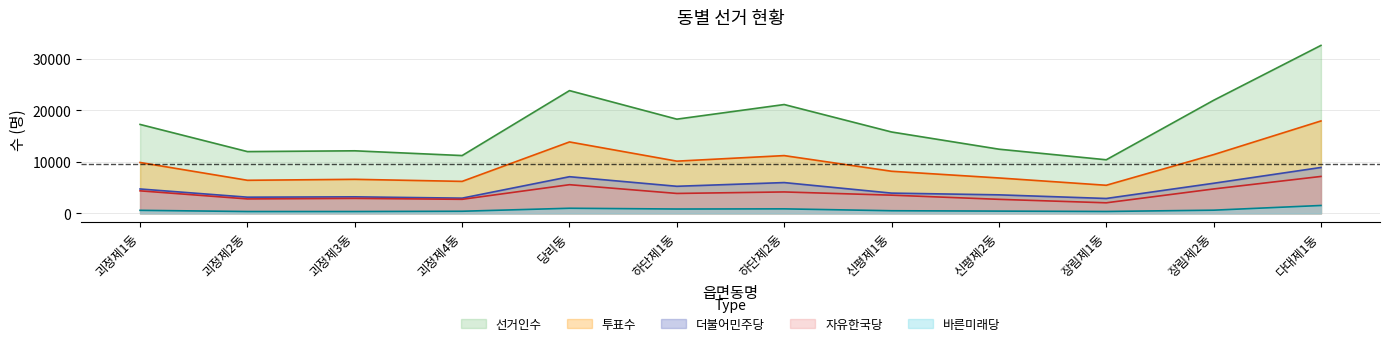

How many series are shown in this chart?

5